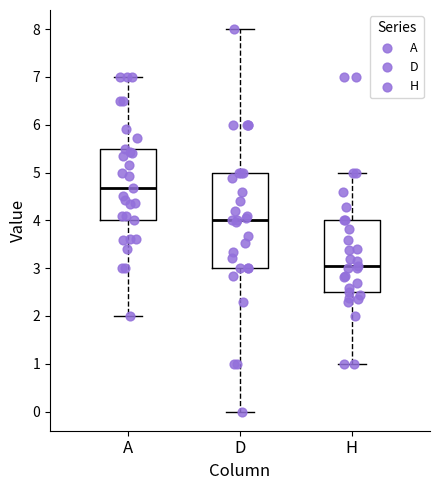

Reading left to right, read every box against the y-axis: the position of its median line, the range the box covers, and the ends of its whiskers. The values are not printed on the chart, so give them approximately, as read against the axis.

A: median 4.7, box 4.0 to 5.5, whiskers 2.0 to 7.0
D: median 4.0, box 3.0 to 5.0, whiskers 0.0 to 8.0
H: median 3.0, box 2.5 to 4.0, whiskers 1.0 to 5.0